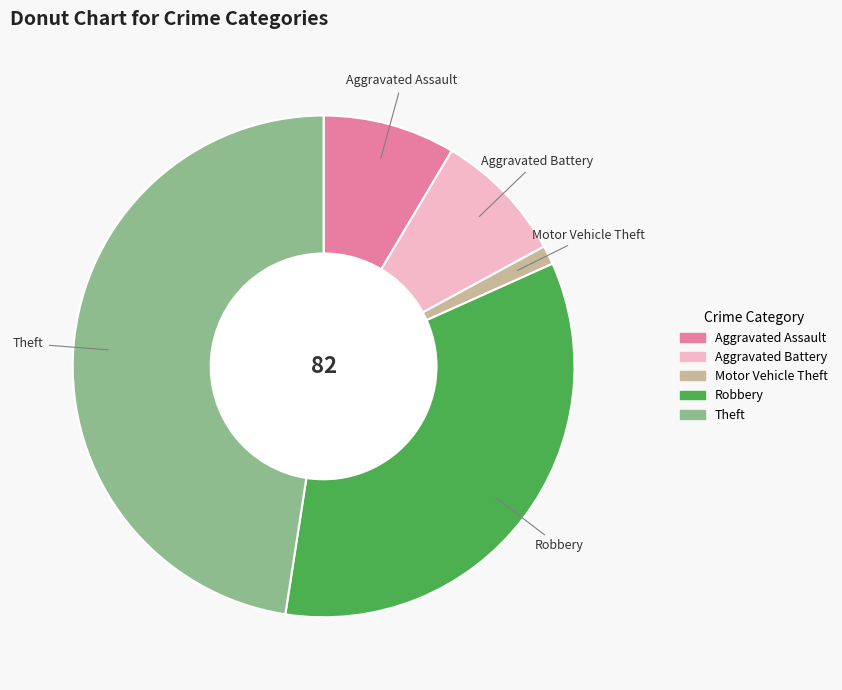

The Motor Vehicle Theft slice represents 11% of the pie. True or false?

False